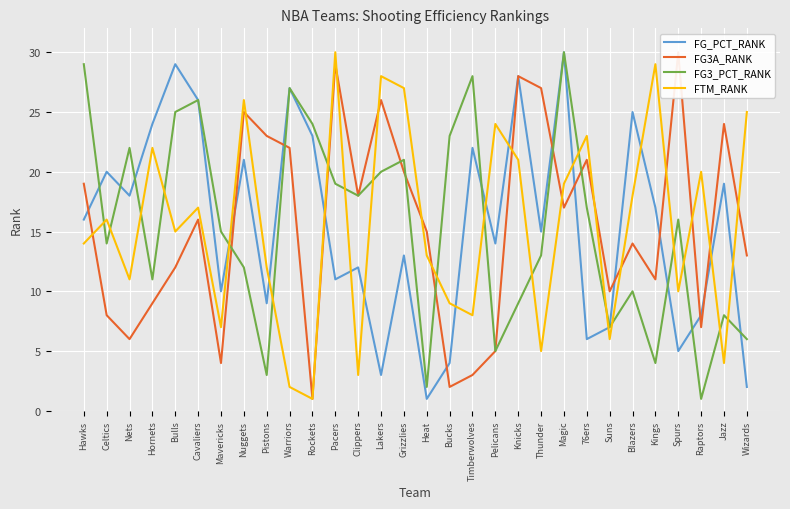

At which category is the sum across all series the highest?

Magic